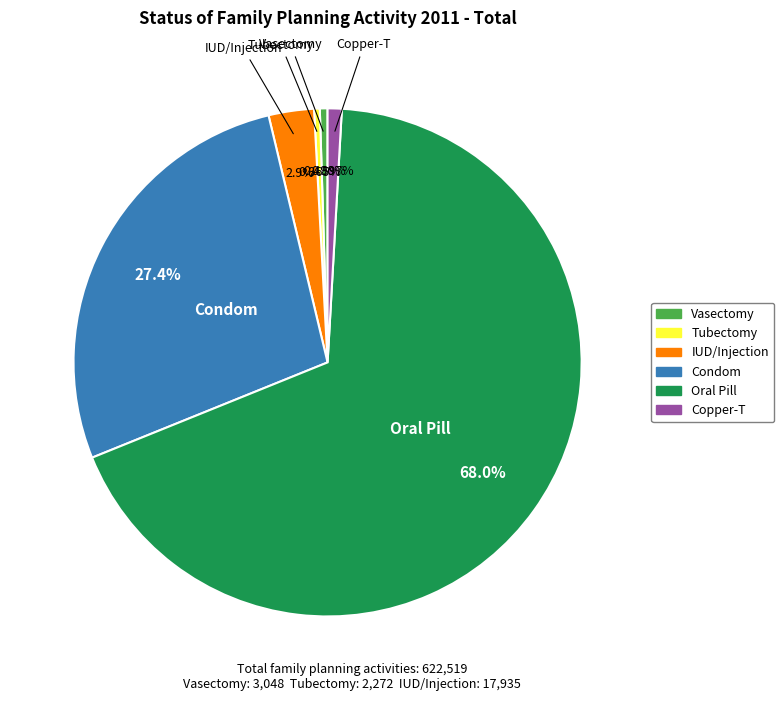

True or false: Oral Pill accounts for 60% of the total.

False